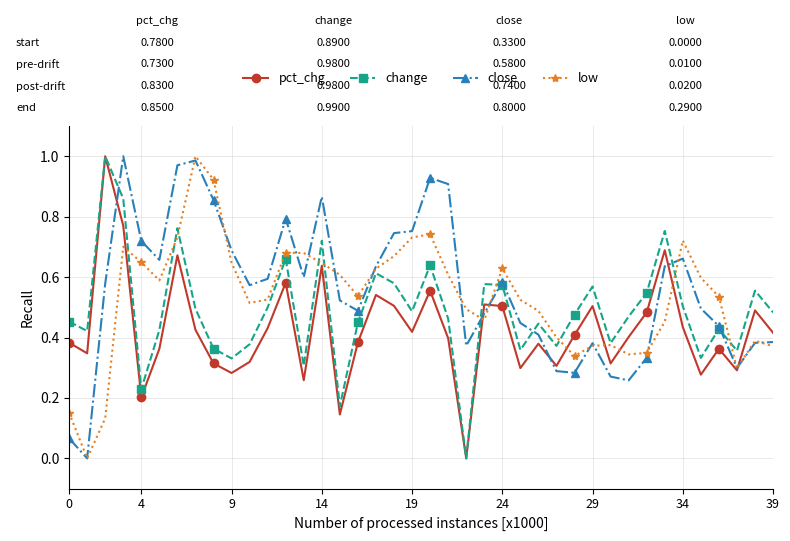

How many interior local peaks does the pct_chg series have?

12